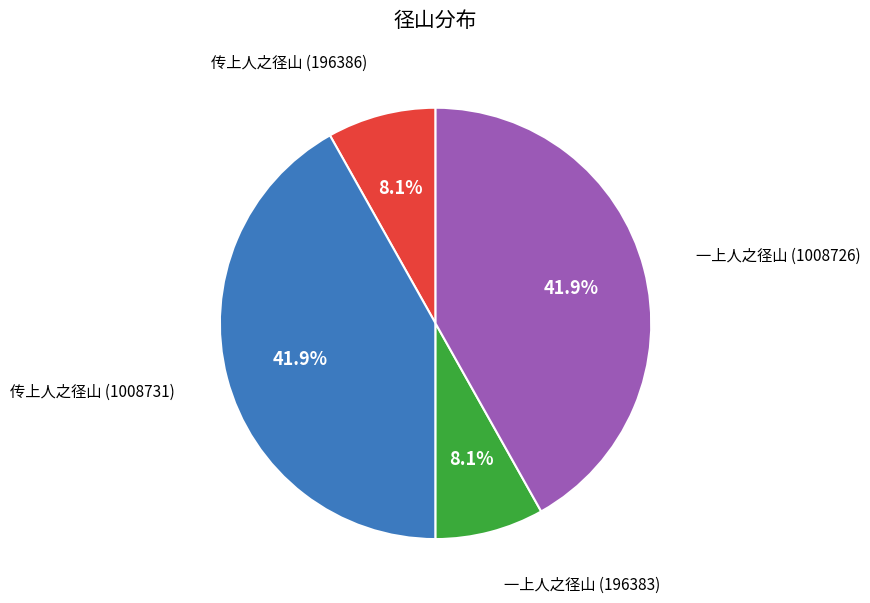

Is there a majority slice in this chart?

No